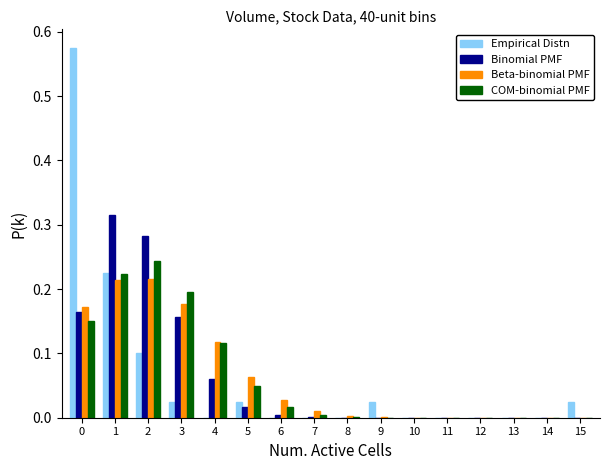

Is it true that Empirical Distn equals 0.0 at 5?

True